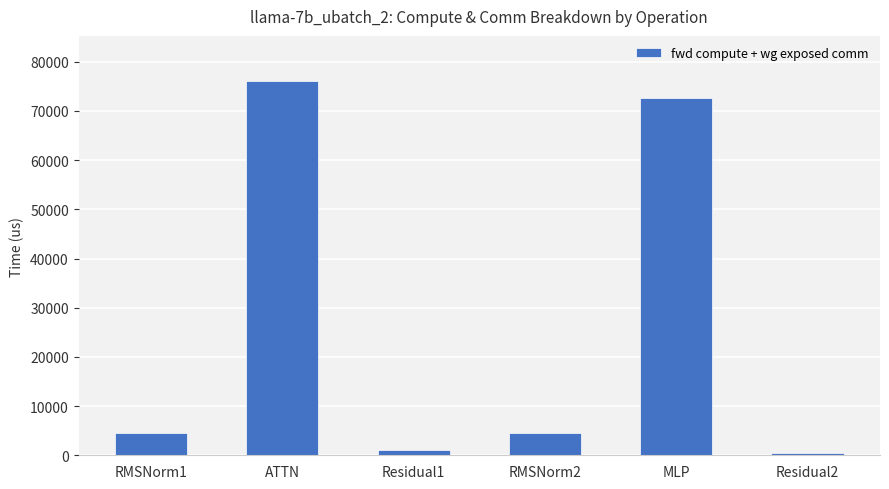

Approximately how many times larger is the value at Residual2 compared to RMSNorm2?

0.1